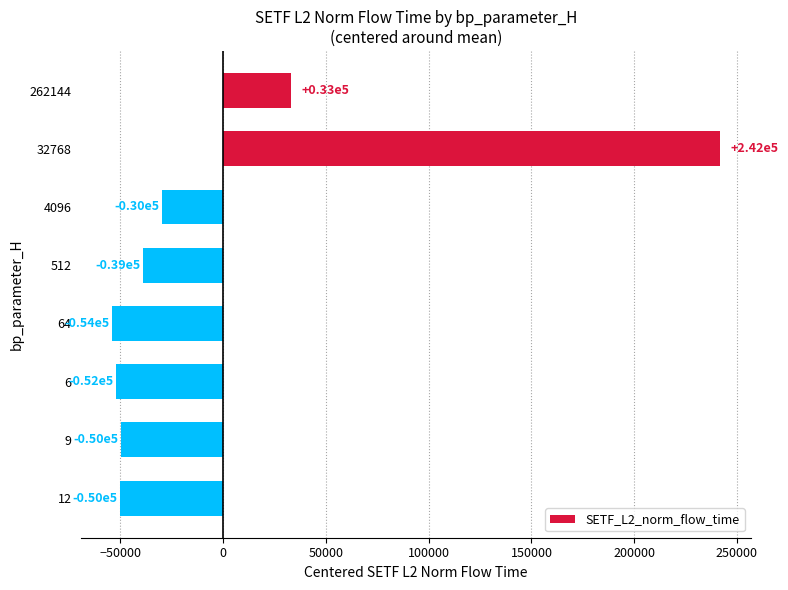

What is the change in value from 32768 to 4096?

-271699.8